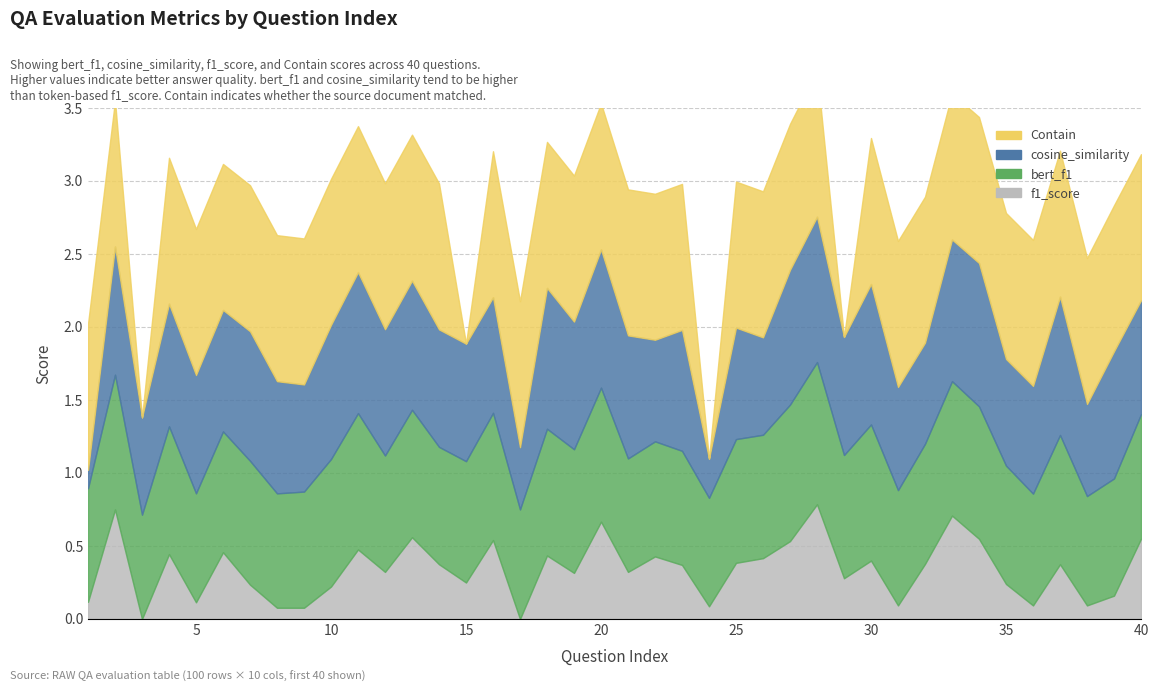

Reading right to left, extract all data points from this chart.

bert_f1: 40=0.9	39=0.8	38=0.7	37=0.9	36=0.8	35=0.8	34=0.9	33=0.9	32=0.8	31=0.8	30=0.9	29=0.8	28=1.0	27=0.9	26=0.8	25=0.8	24=0.7	23=0.8	22=0.8	21=0.8	20=0.9	19=0.8	18=0.9	17=0.8	16=0.9	15=0.8	14=0.8	13=0.9	12=0.8	11=0.9	10=0.9	9=0.8	8=0.8	7=0.8	6=0.8	5=0.7	4=0.9	3=0.7	2=0.9	1=0.8
cosine_similarity: 40=0.8	39=0.9	38=0.6	37=0.9	36=0.7	35=0.7	34=1.0	33=1.0	32=0.7	31=0.7	30=1.0	29=0.8	28=1.0	27=0.9	26=0.7	25=0.8	24=0.3	23=0.8	22=0.7	21=0.8	20=0.9	19=0.9	18=1.0	17=0.4	16=0.8	15=0.8	14=0.8	13=0.9	12=0.9	11=1.0	10=0.9	9=0.7	8=0.8	7=0.9	6=0.8	5=0.8	4=0.8	3=0.7	2=0.9	1=0.1
f1_score: 40=0.6	39=0.2	38=0.1	37=0.4	36=0.1	35=0.2	34=0.5	33=0.7	32=0.4	31=0.1	30=0.4	29=0.3	28=0.8	27=0.5	26=0.4	25=0.4	24=0.1	23=0.4	22=0.4	21=0.3	20=0.7	19=0.3	18=0.4	17=0.0	16=0.5	15=0.2	14=0.4	13=0.6	12=0.3	11=0.5	10=0.2	9=0.1	8=0.1	7=0.2	6=0.5	5=0.1	4=0.4	3=0.0	2=0.8	1=0.1
Contain: 40=1.0	39=1.0	38=1.0	37=1.0	36=1.0	35=1.0	34=1.0	33=1.0	32=1.0	31=1.0	30=1.0	29=0.0	28=1.0	27=1.0	26=1.0	25=1.0	24=0.0	23=1.0	22=1.0	21=1.0	20=1.0	19=1.0	18=1.0	17=1.0	16=1.0	15=0.0	14=1.0	13=1.0	12=1.0	11=1.0	10=1.0	9=1.0	8=1.0	7=1.0	6=1.0	5=1.0	4=1.0	3=0.0	2=1.0	1=1.0